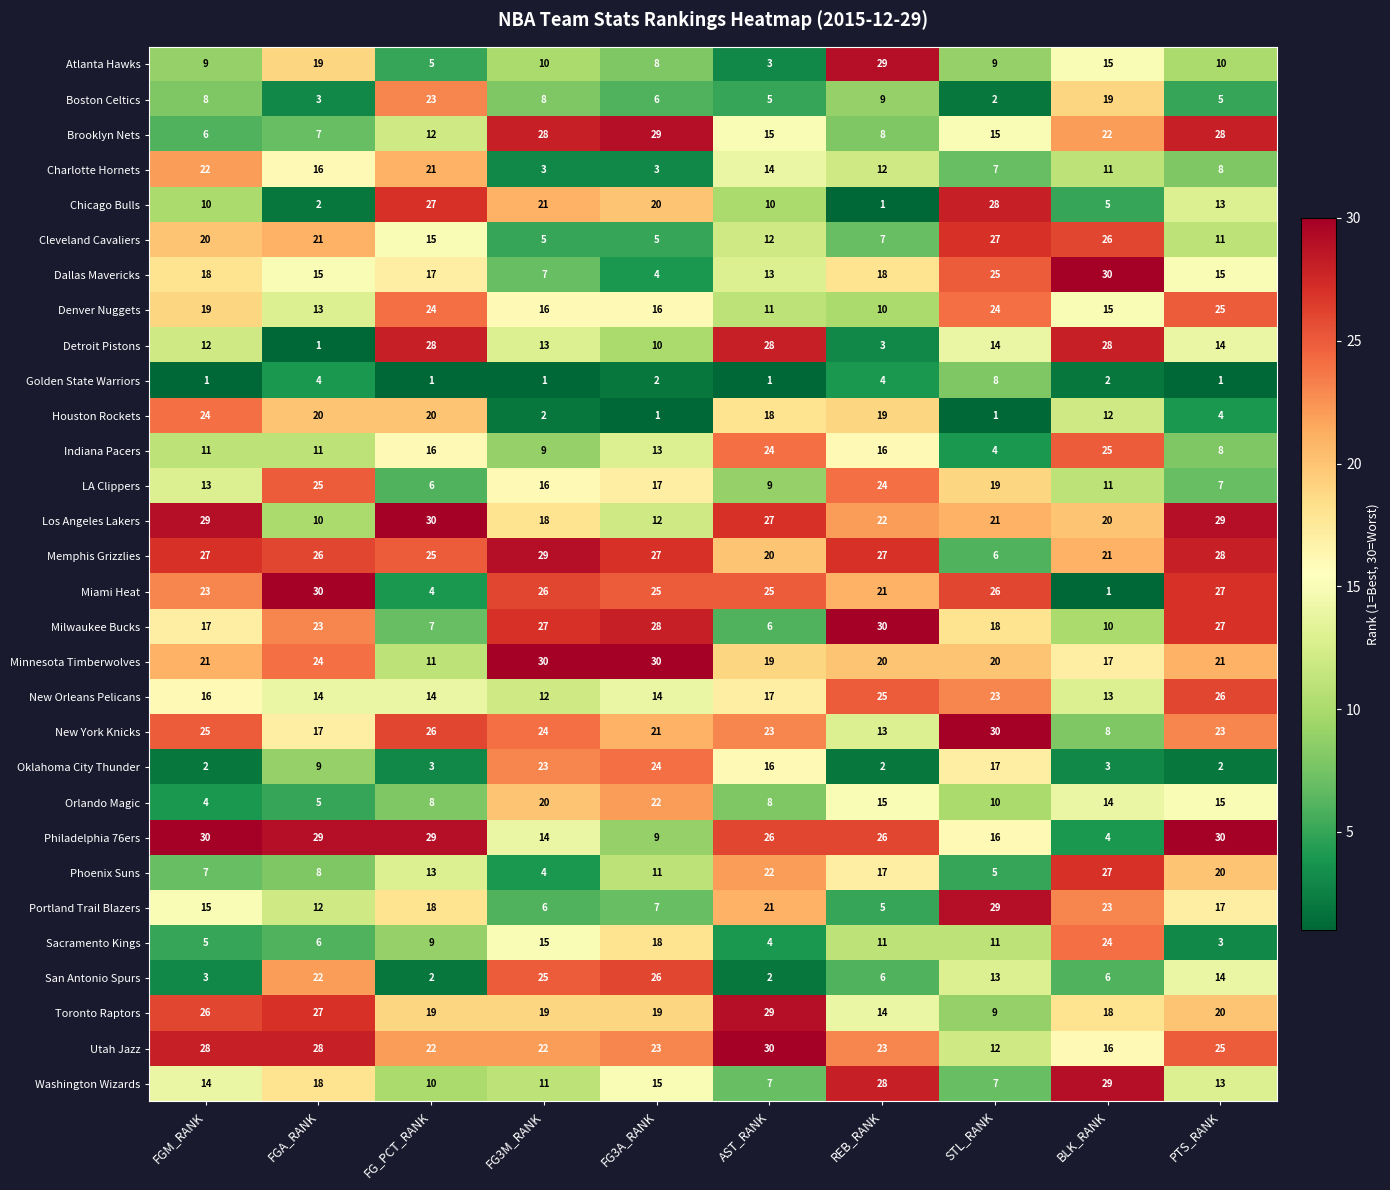

At which category is the sum across all series the highest?

PTS_RANK